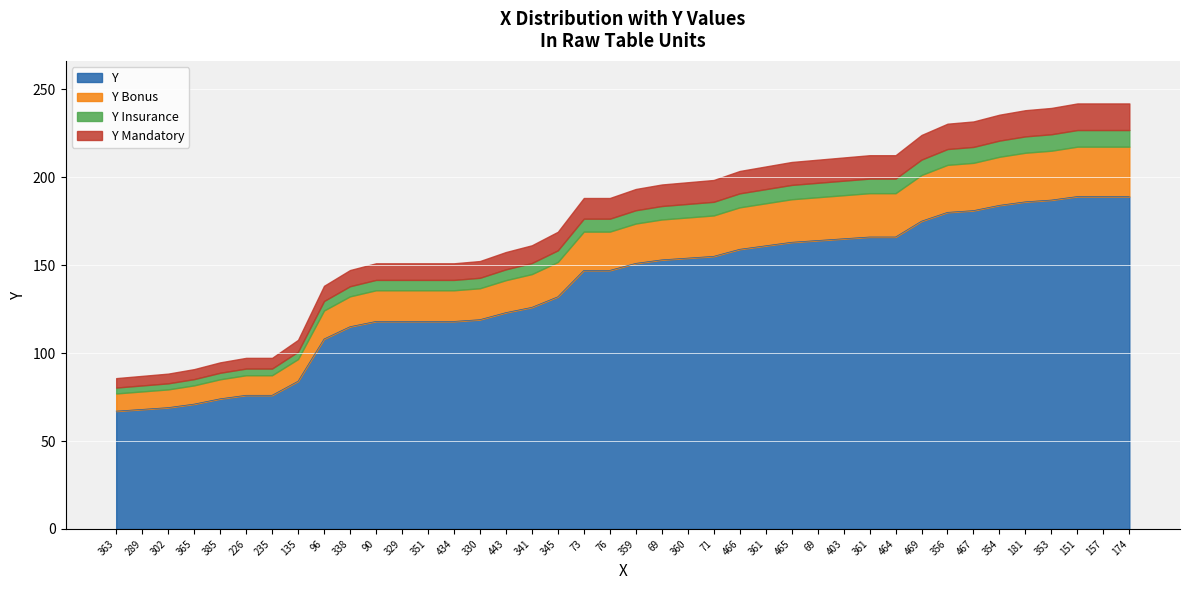

What is the difference between the values at 385 and 360?

80